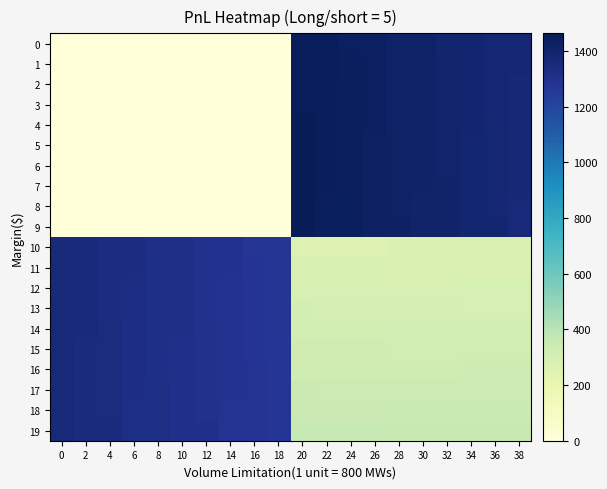

How many distinct data groups are displayed?

20